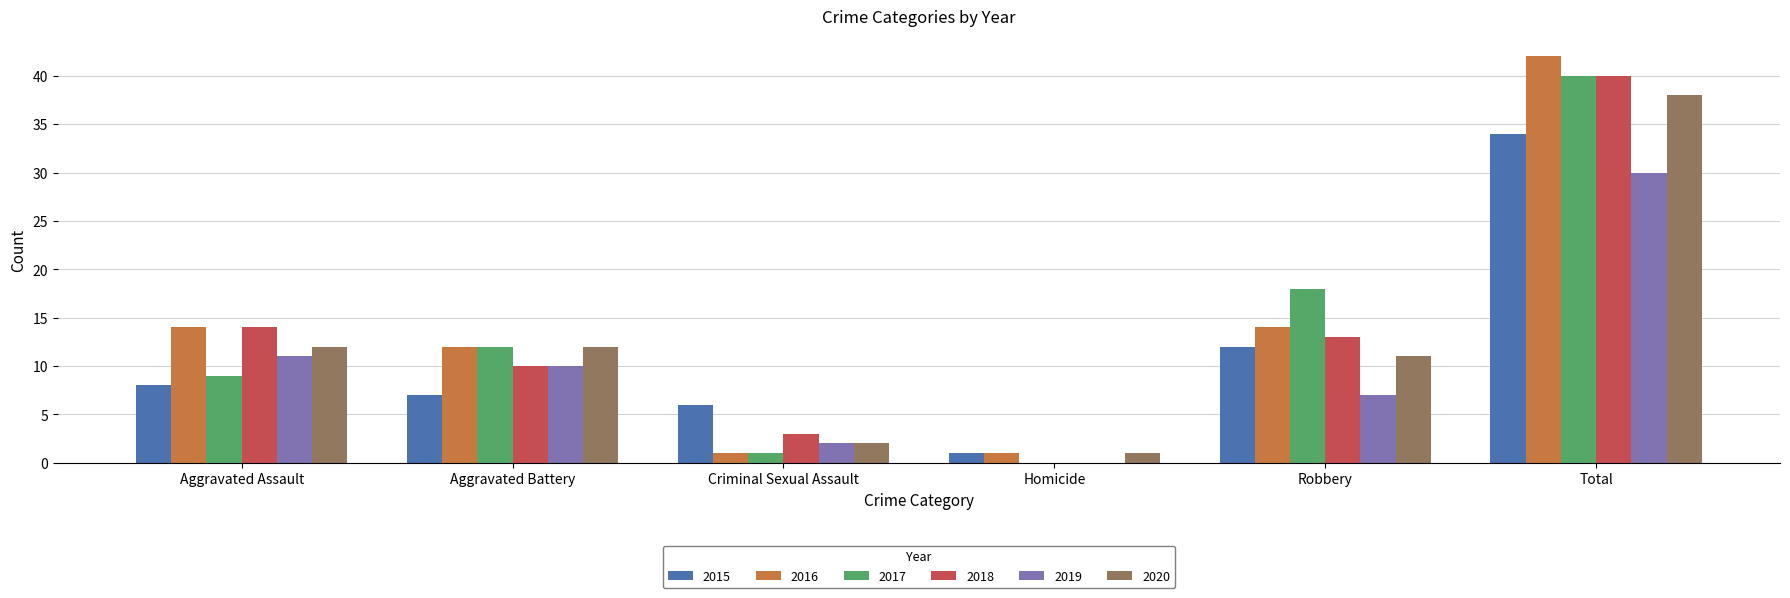

At which label does 2016 reach its peak?

Total